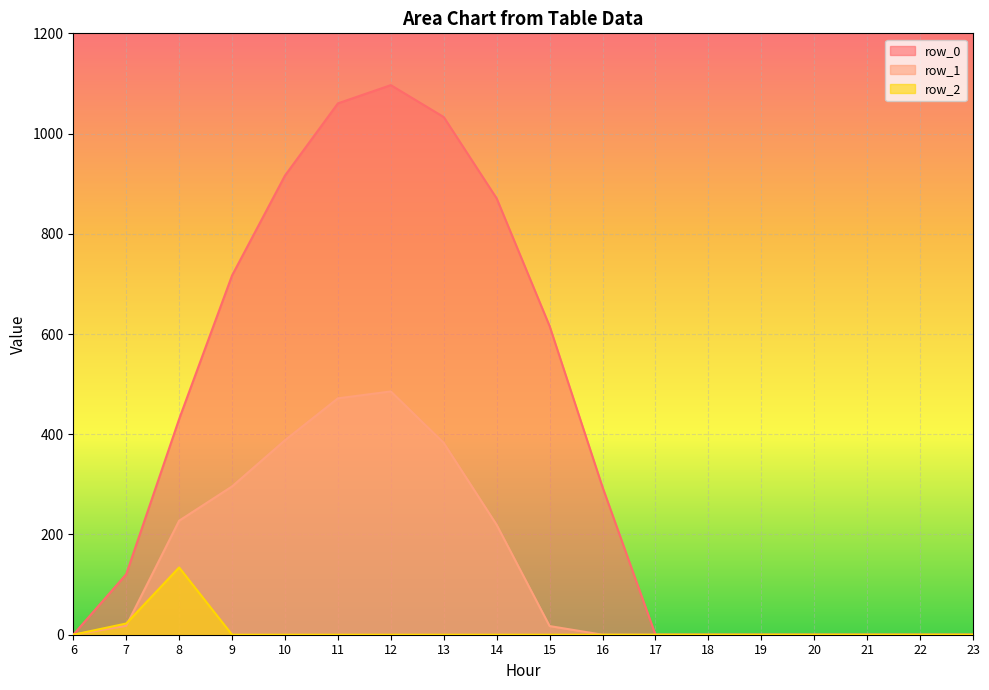

Rank the categories by row_1 value from highest to lowest.

12, 11, 10, 13, 9, 8, 14, 7, 15, 6, 16, 17, 18, 19, 20, 21, 22, 23